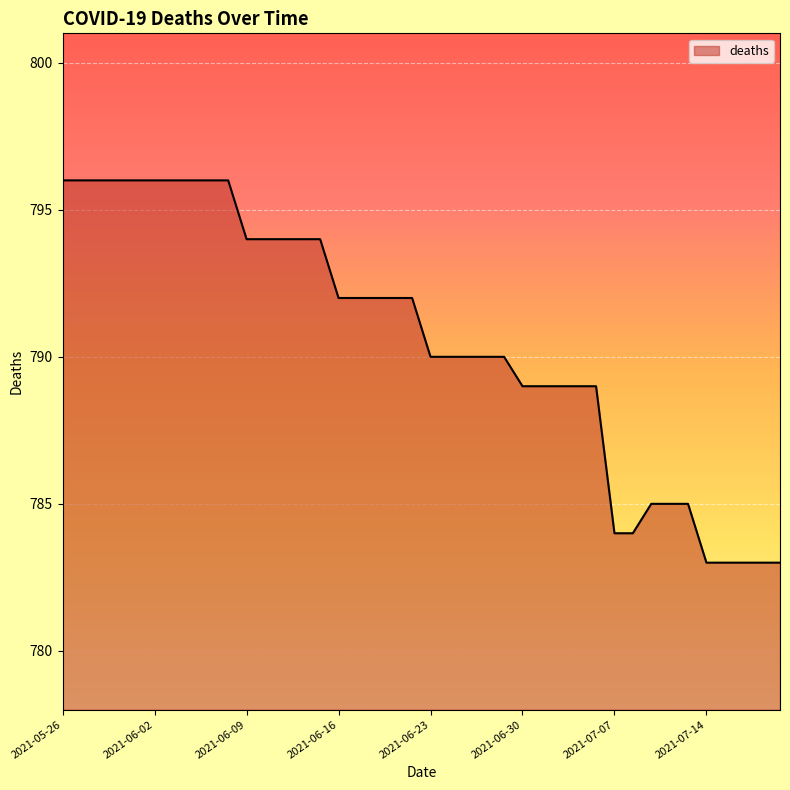

What is the sum of all values?

31623